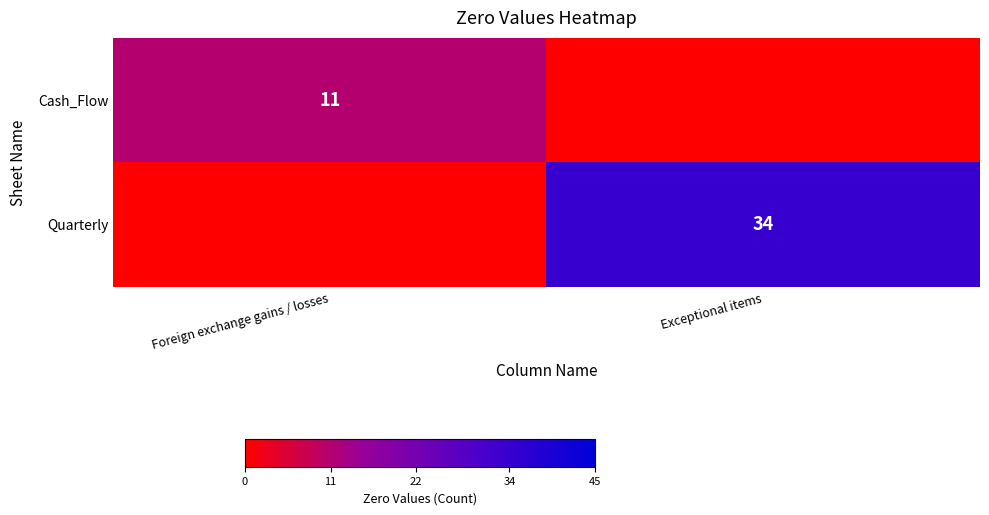

Is the value of Cash_Flow at Foreign exchange gains / losses greater than the value of Quarterly at Exceptional items?

No